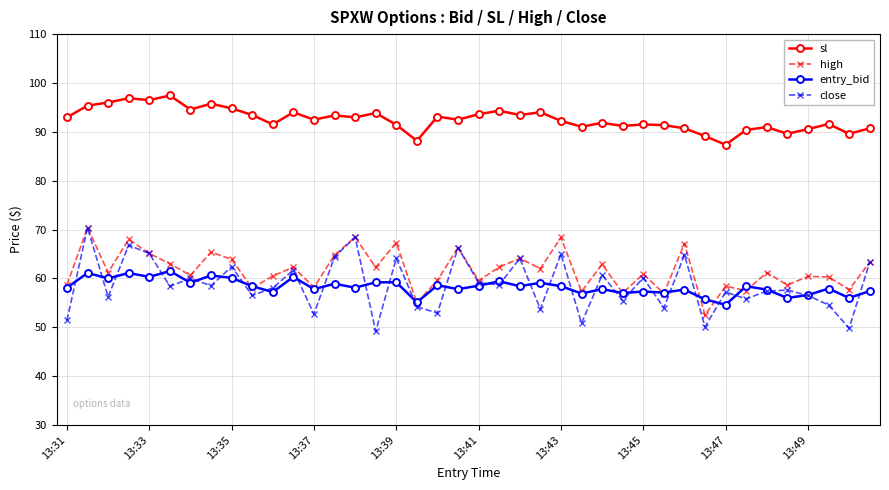

Which series has the largest range (max minus min)?

close